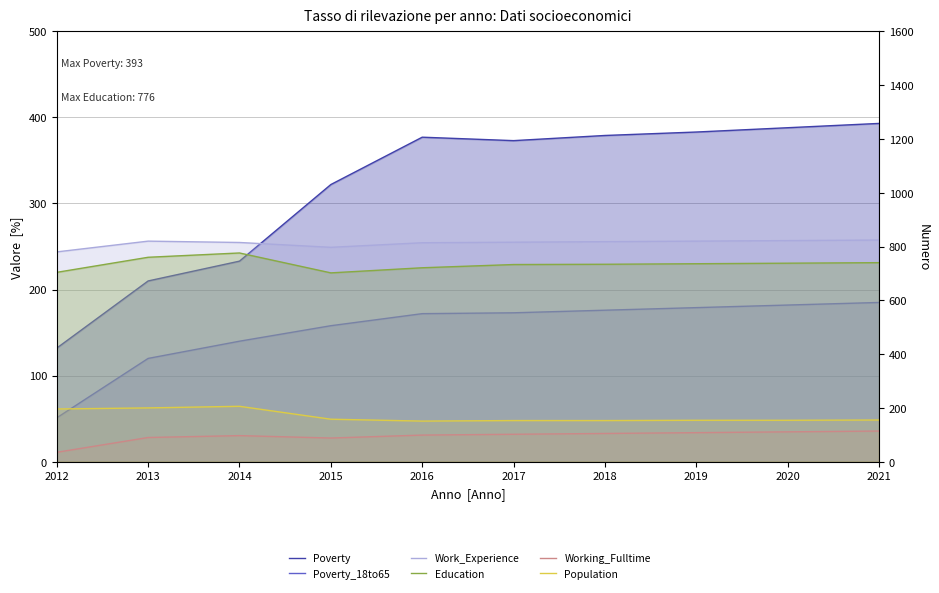

Reading left to right, transcribe all the data shown in this chart.

Poverty: 2012=132	2013=210	2014=233	2015=322	2016=377	2017=373	2018=379	2019=383	2020=388	2021=393
Poverty_18to65: 2012=51	2013=120	2014=140	2015=158	2016=172	2017=173	2018=176	2019=179	2020=182	2021=185
Work_Experience: 2012=780	2013=820	2014=815	2015=797	2016=814	2017=816	2018=818	2019=820	2020=822	2021=824
Education: 2012=704	2013=760	2014=776	2015=702	2016=721	2017=733	2018=734	2019=736	2020=738	2021=740
Working_Fulltime: 2012=35	2013=90	2014=97	2015=88	2016=99	2017=102	2018=105	2019=108	2020=111	2021=114
Population: 2012=196	2013=200	2014=206	2015=158	2016=151	2017=153	2018=153	2019=154	2020=154	2021=155